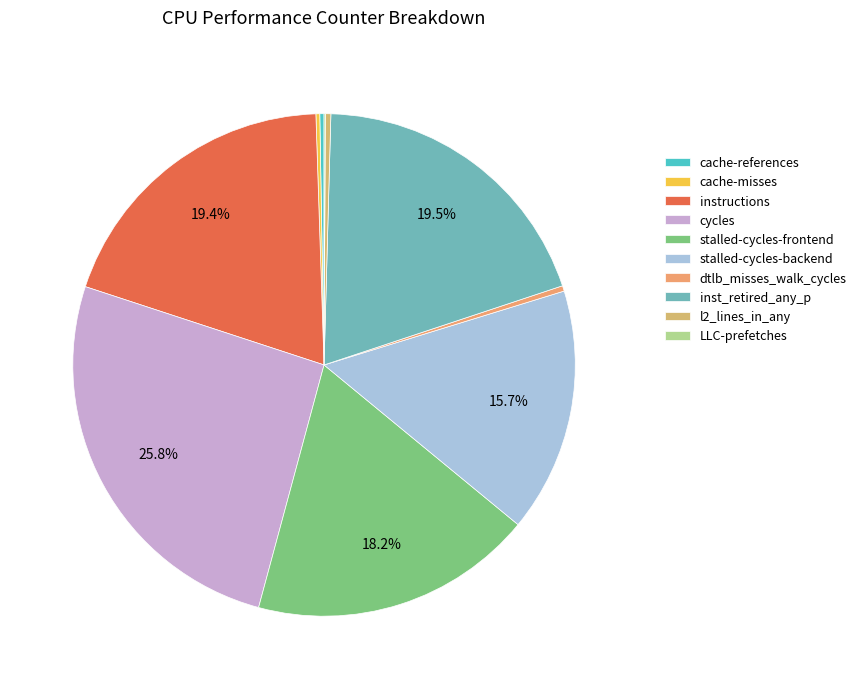

To the nearest percent, what is the difference between the stalled-cycles-frontend and l2_lines_in_any slice percentages?

18%